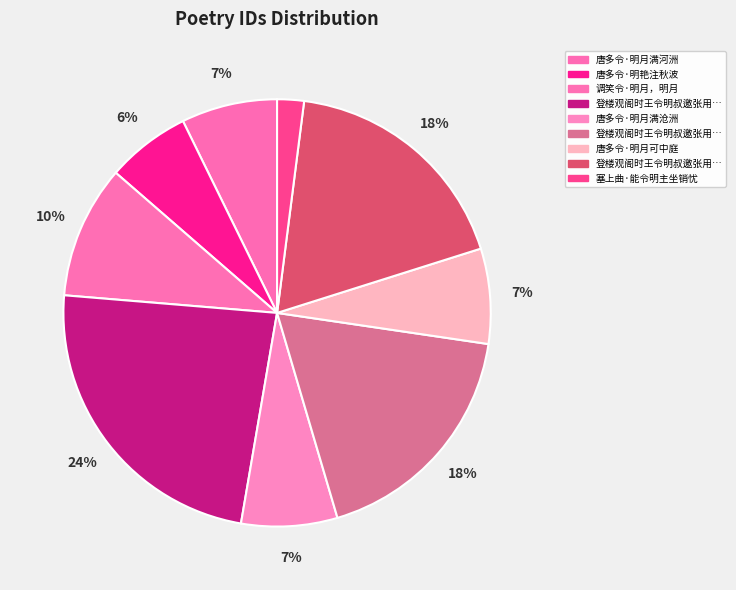

How many slices are in this pie chart?

9